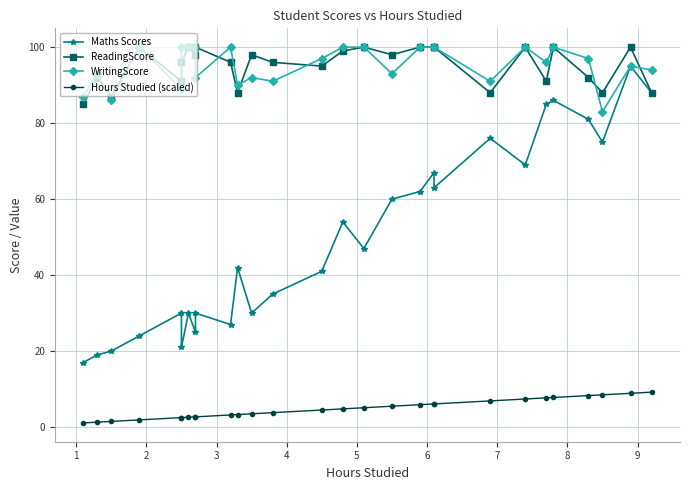

What is the difference between the Maths Scores values at 20 and 23?

10.0